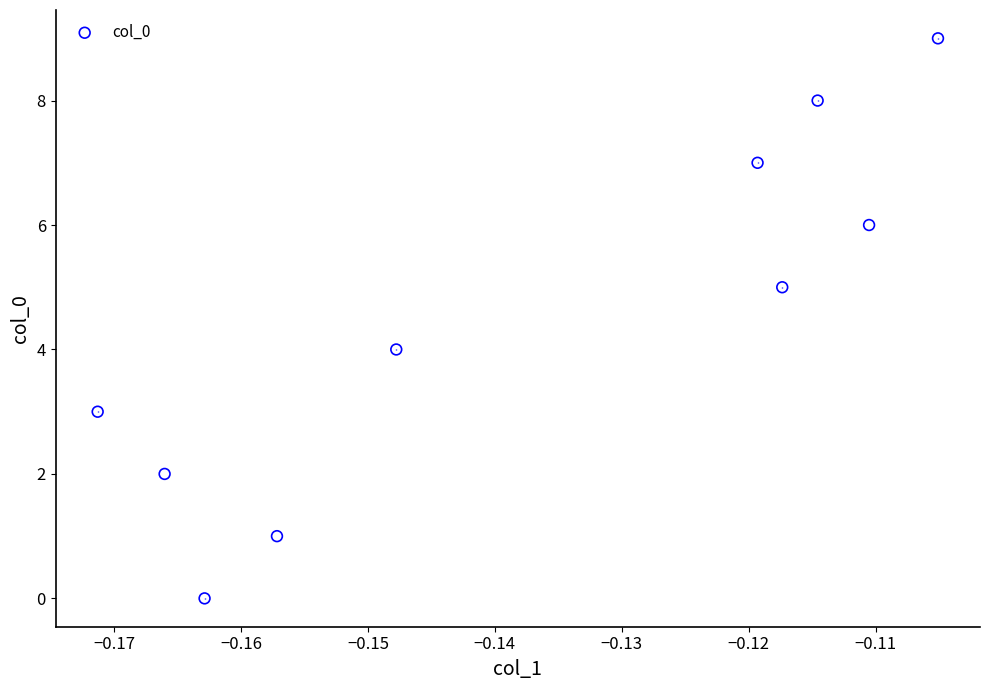

What is the range of Y values (max minus min)?

9